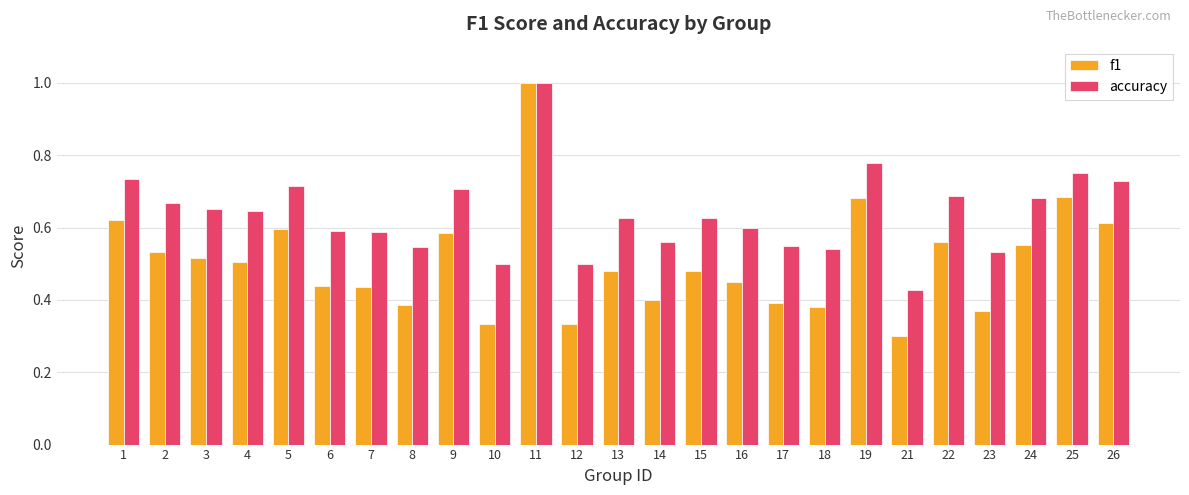

How many categories are shown in the chart?

25